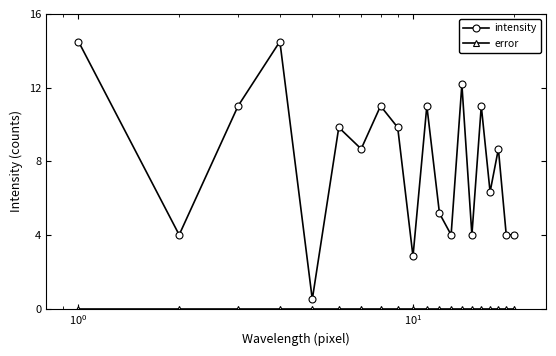

Which series has the widest spread of values?

intensity